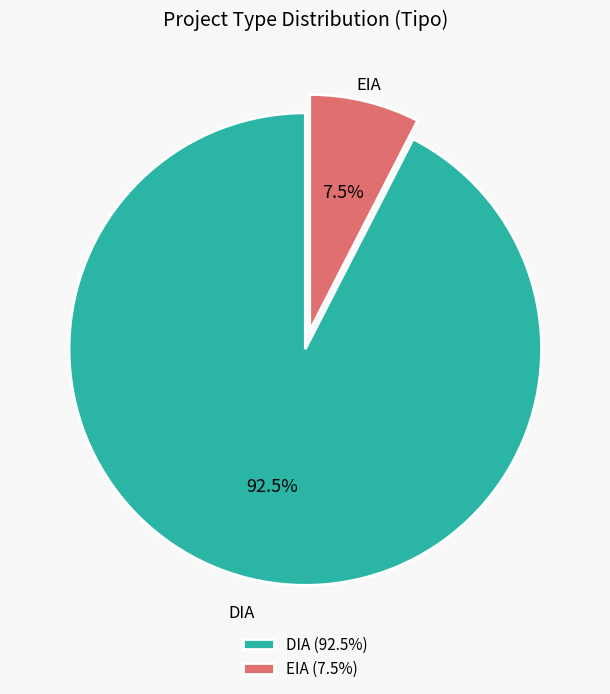

To the nearest percent, what is the difference between the DIA and EIA slice percentages?

85%